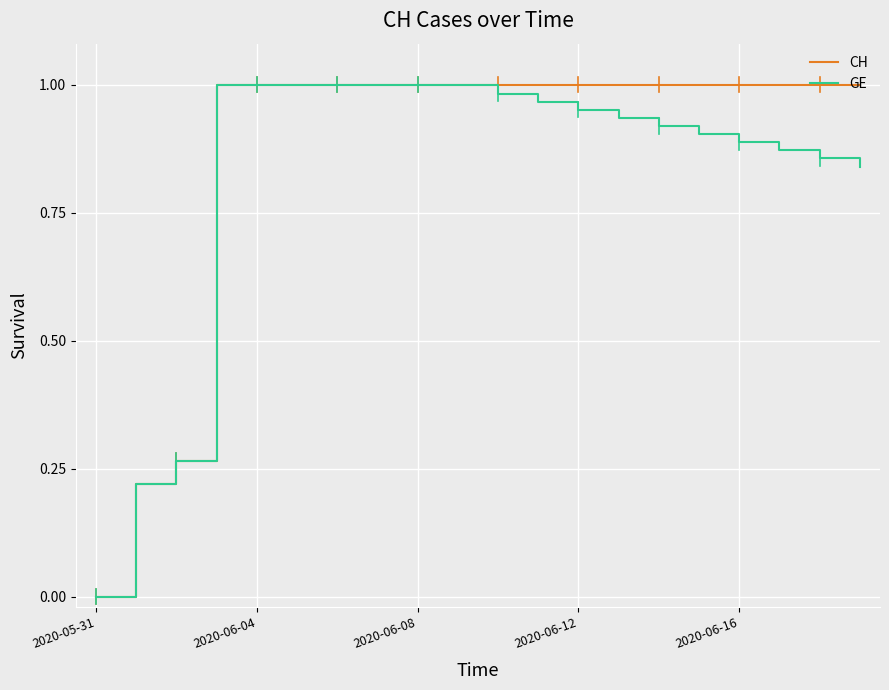

Which series has the largest total across all categories?

CH